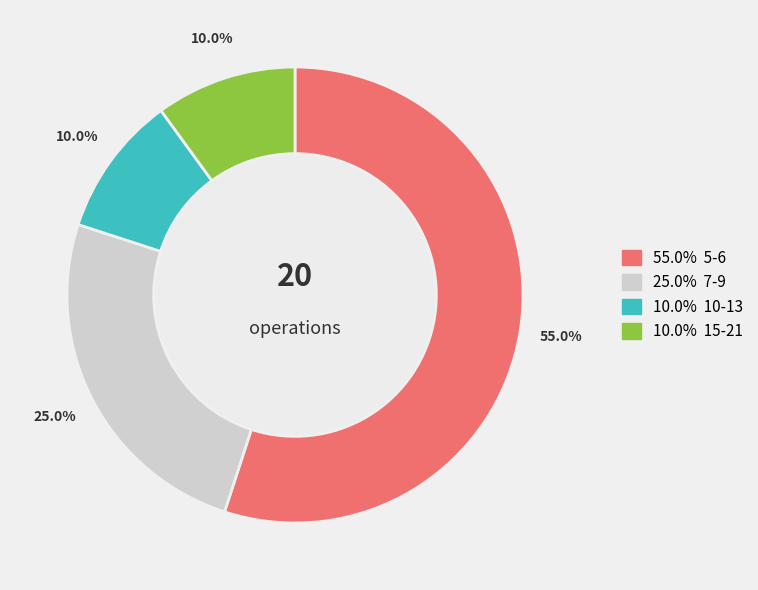

Is there any slice that represents more than half of the pie?

Yes